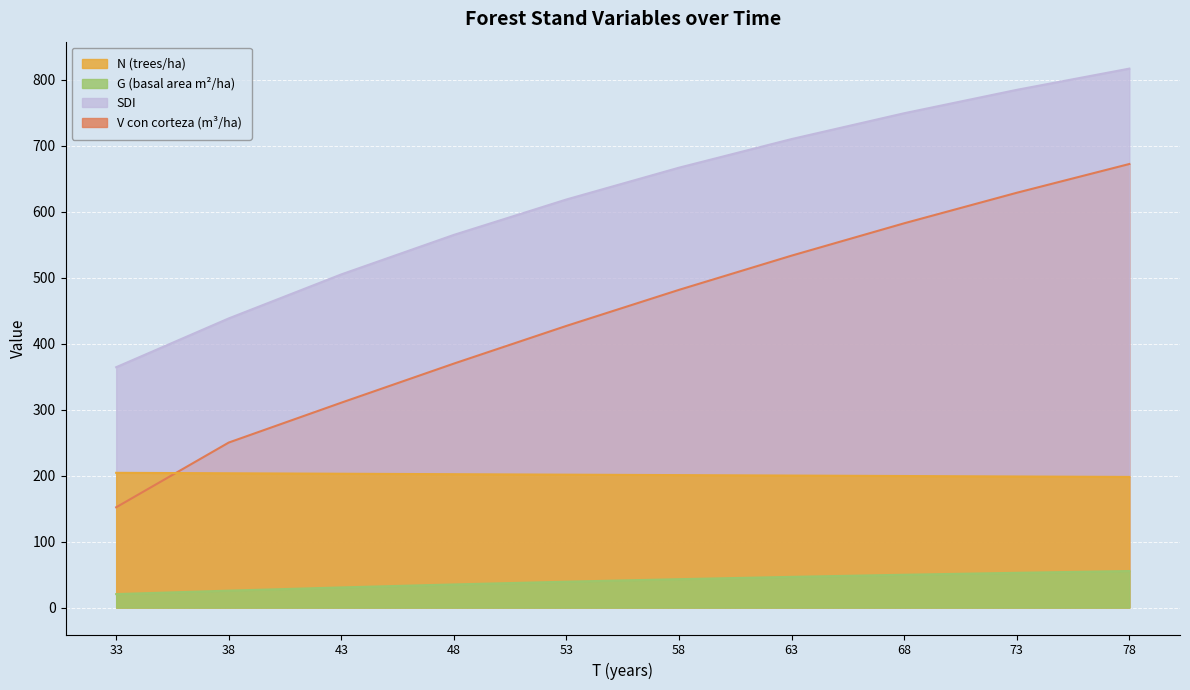

How many lines are shown in the chart?

4